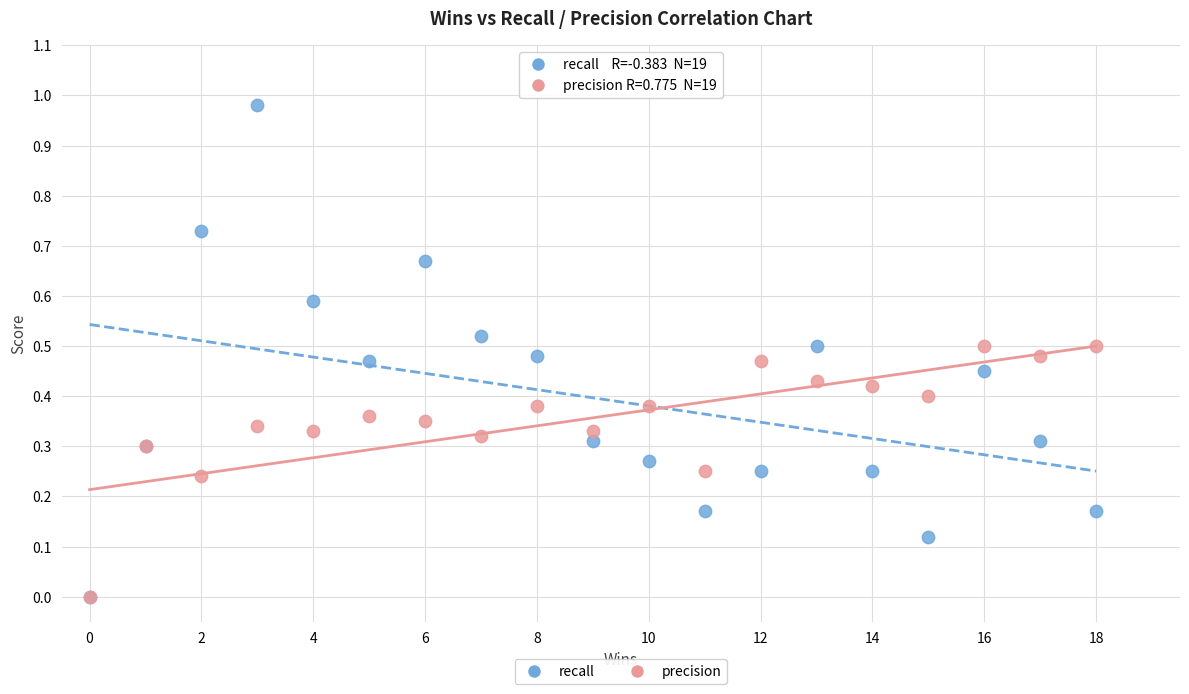

Which series reaches the maximum Y coordinate?

recall